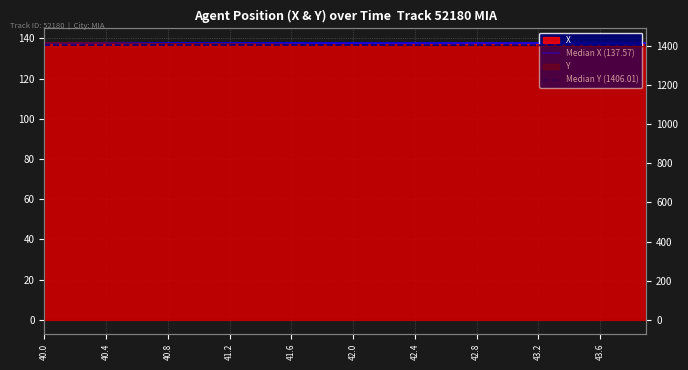

What is the sum of the Median Y (1406.01) values at 40.4 and 40.0?

2812.0